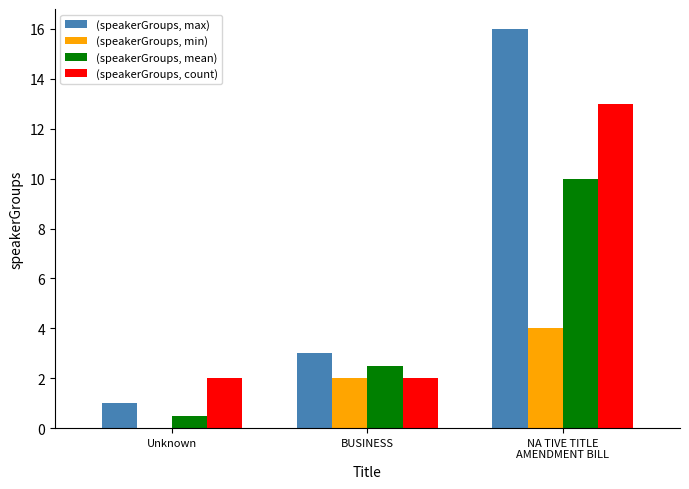

What is the total value across all series at BUSINESS?

9.5